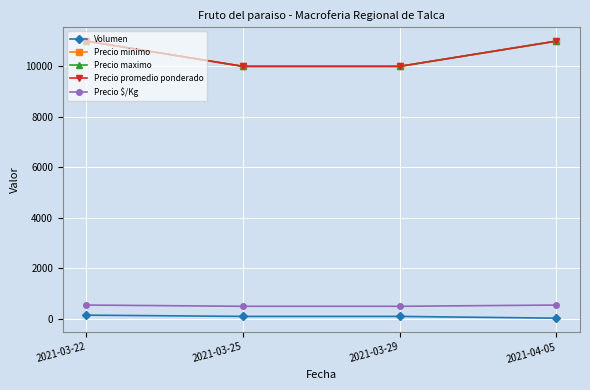

True or false: Precio minimo has a value of 10000 at 2021-03-29.

True